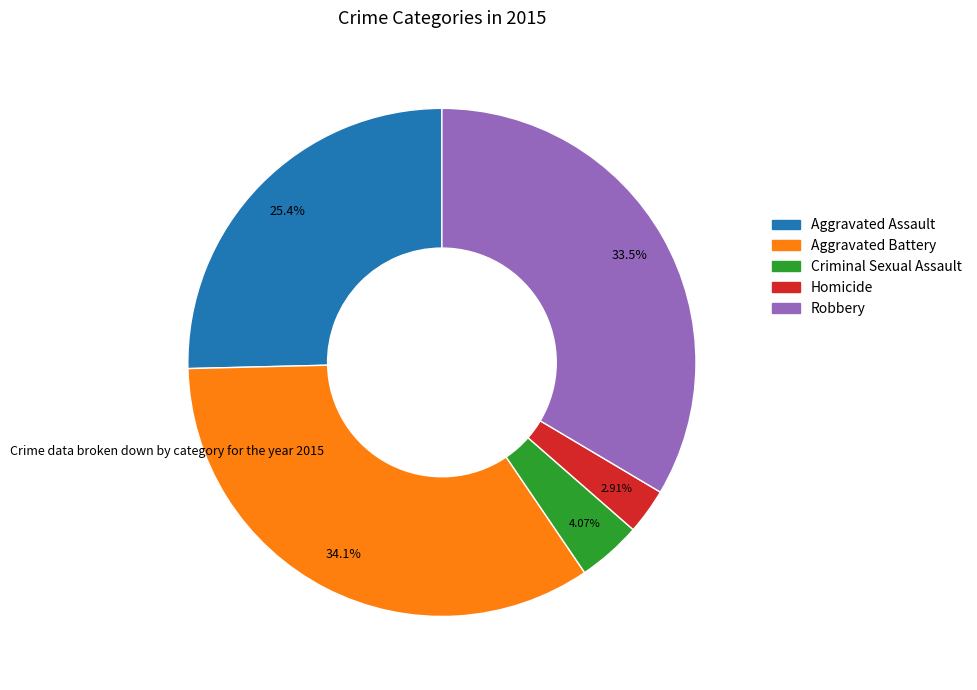

To the nearest percent, what is the combined percentage of Aggravated Assault and Homicide?

28%